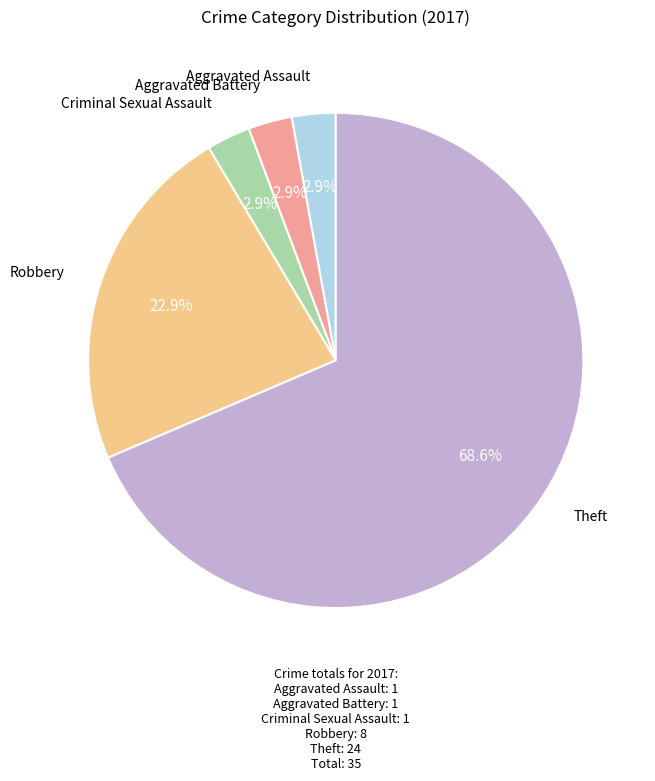

How many segments does this pie chart have?

5